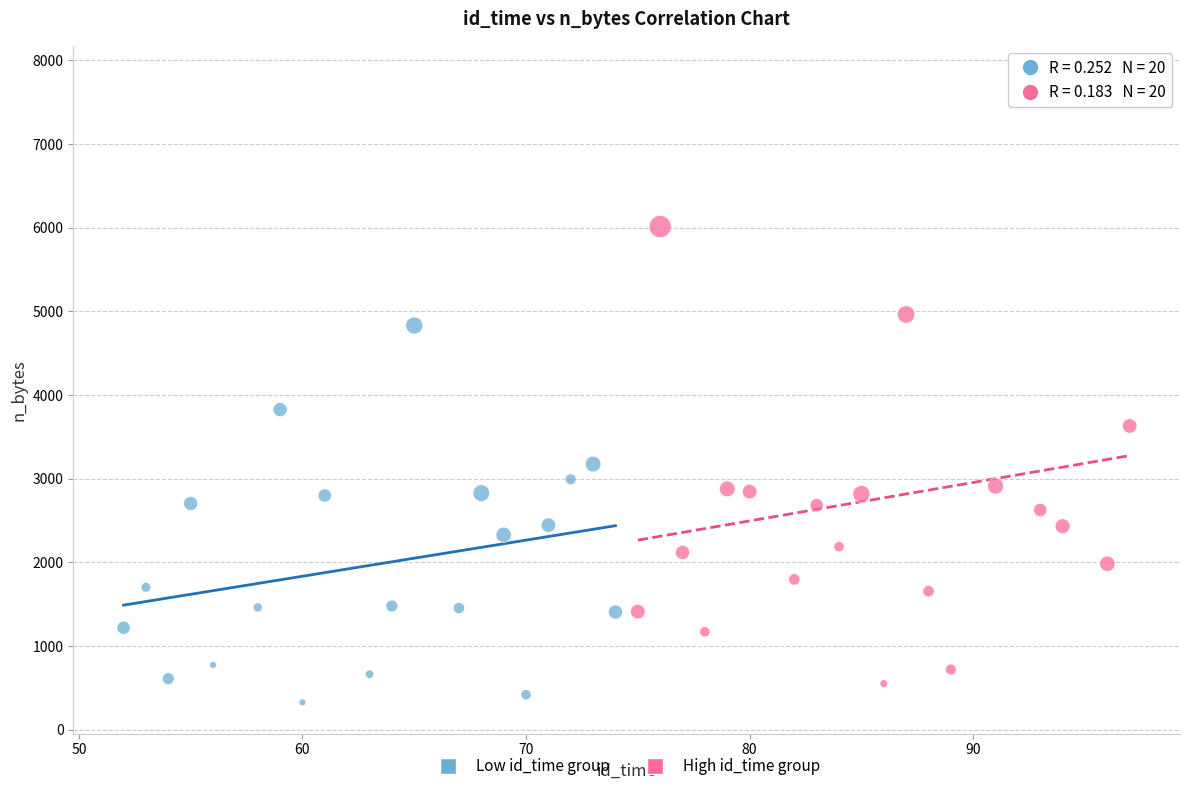

Which series reaches the maximum Y coordinate?

High id_time group